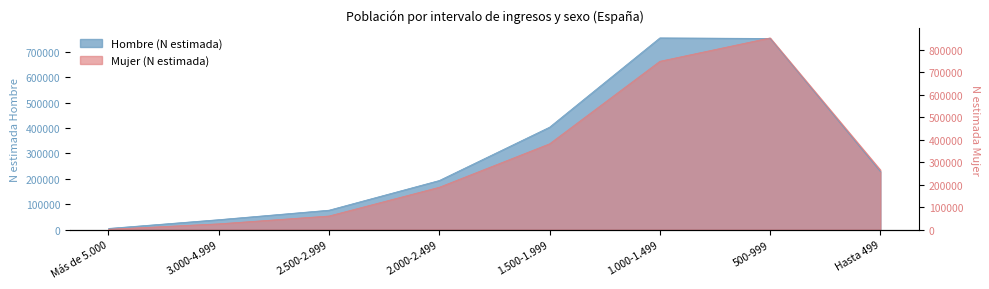

Rank the categories by Mujer (N estimada) value from lowest to highest.

Más de 5.000, 3.000-4.999, 2.500-2.999, 2.000-2.499, Hasta 499, 1.500-1.999, 1.000-1.499, 500-999